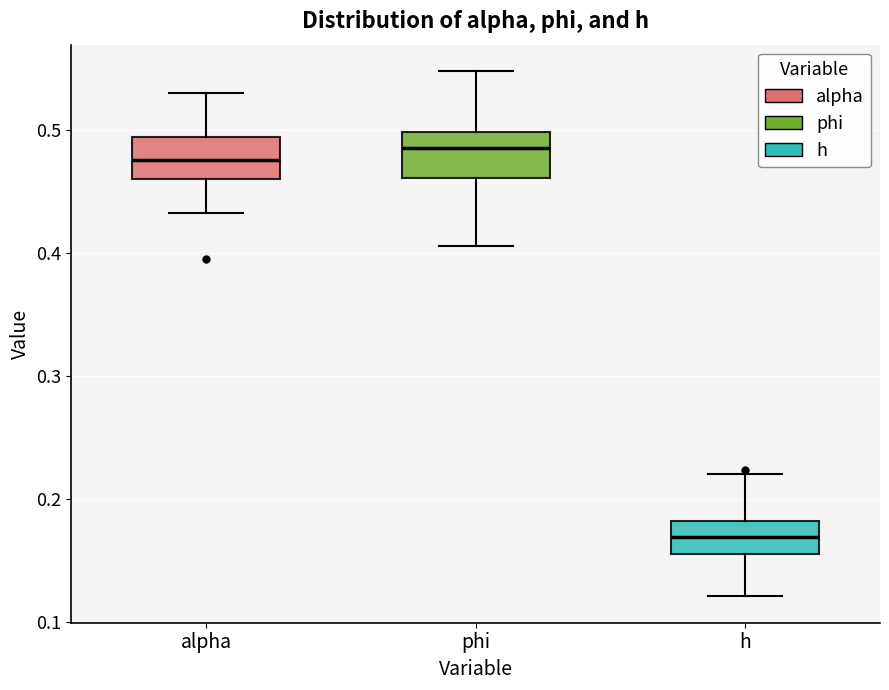

Reading left to right, read every box against the y-axis: the position of its median line, the range the box covers, and the ends of its whiskers. The values are not printed on the chart, so give them approximately, as read against the axis.

alpha: median 0.48, box 0.46 to 0.49, whiskers 0.43 to 0.53
phi: median 0.49, box 0.46 to 0.50, whiskers 0.41 to 0.55
h: median 0.17, box 0.15 to 0.18, whiskers 0.12 to 0.22